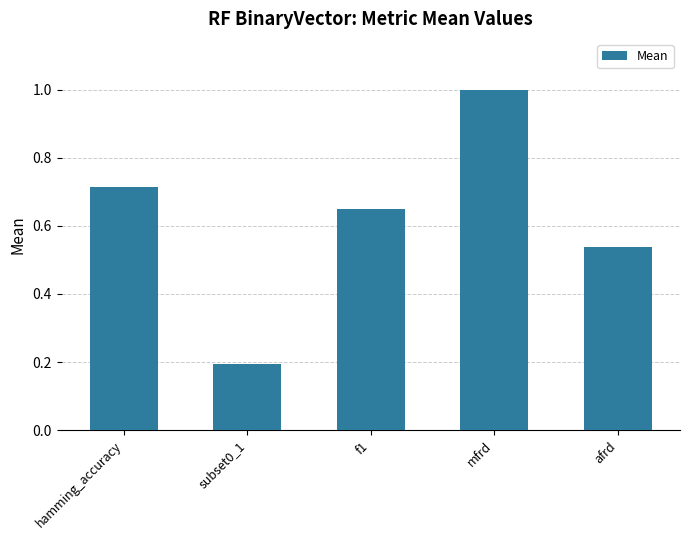

Which category has the highest value across all series?

mfrd